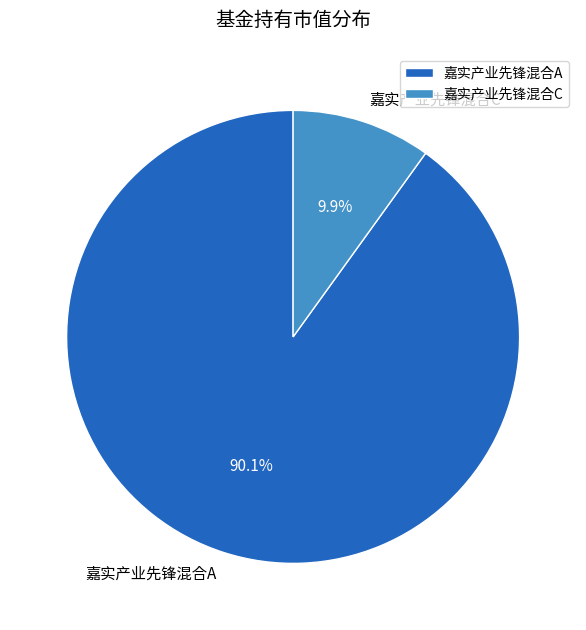

Count the number of slices in the pie.

2